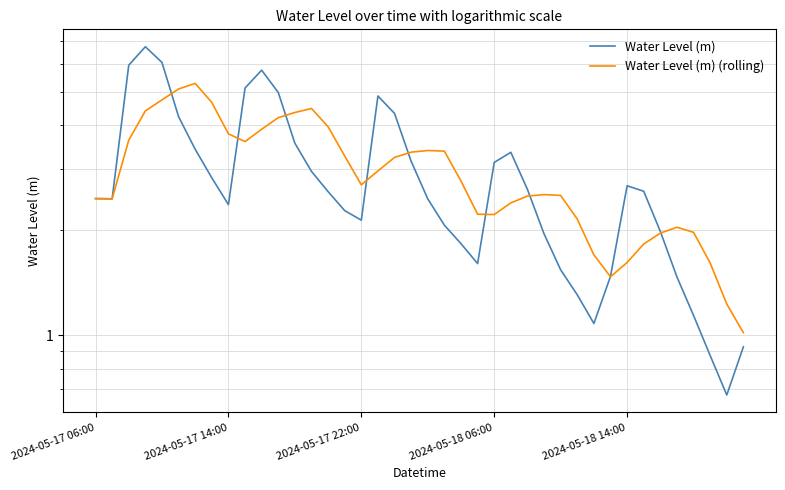

After their last crossing, which series has the higher values: Water Level (m) or Water Level (m) (rolling)?

Water Level (m) (rolling)